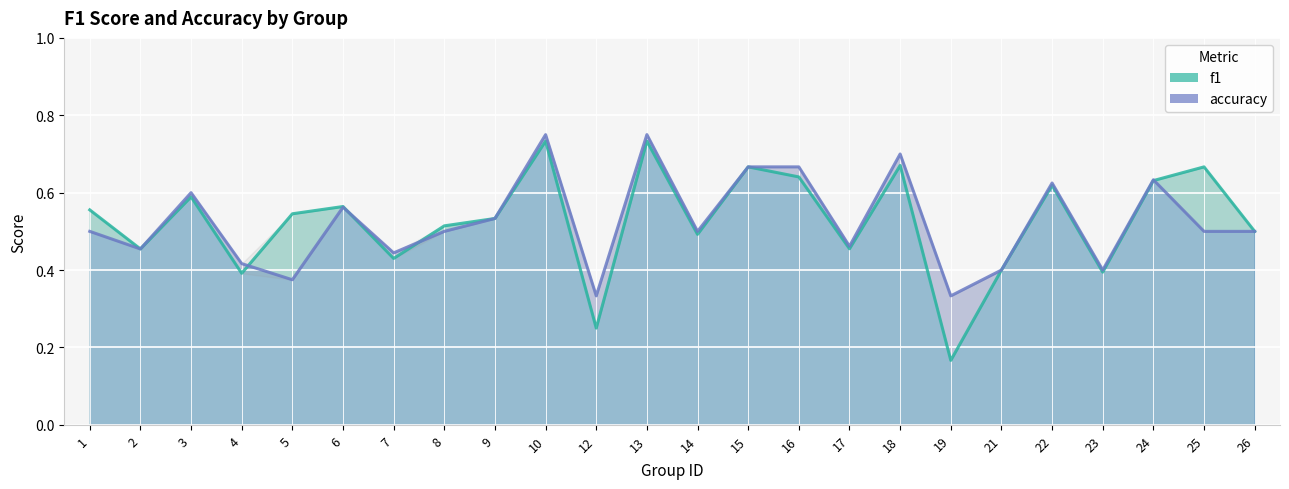

At how many categories does at least one series exceed 0?

24